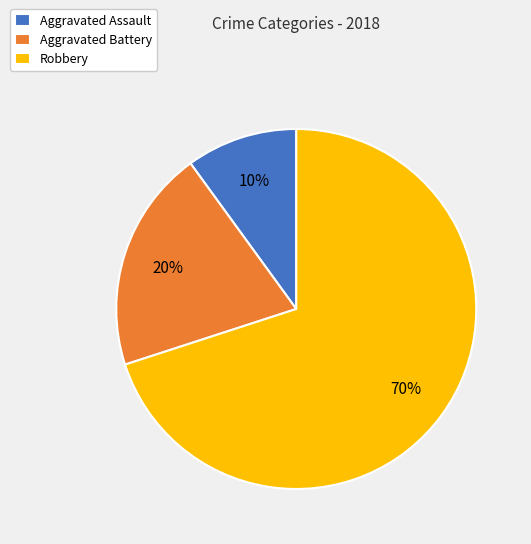

Is there a majority slice in this chart?

Yes